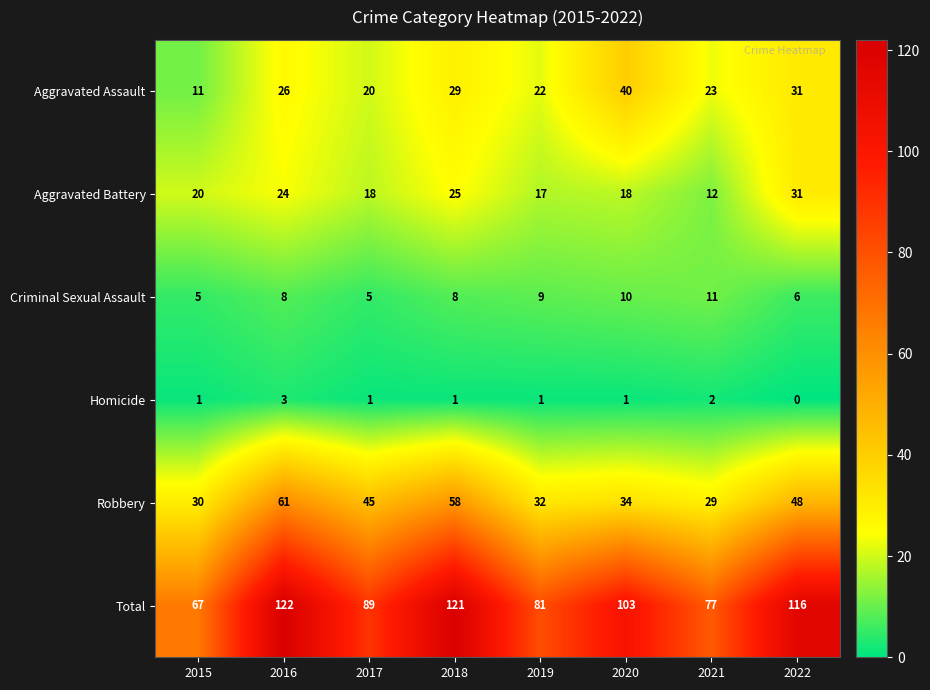

Rank the series by their maximum value, from lowest to highest.

Homicide, Criminal Sexual Assault, Aggravated Battery, Aggravated Assault, Robbery, Total